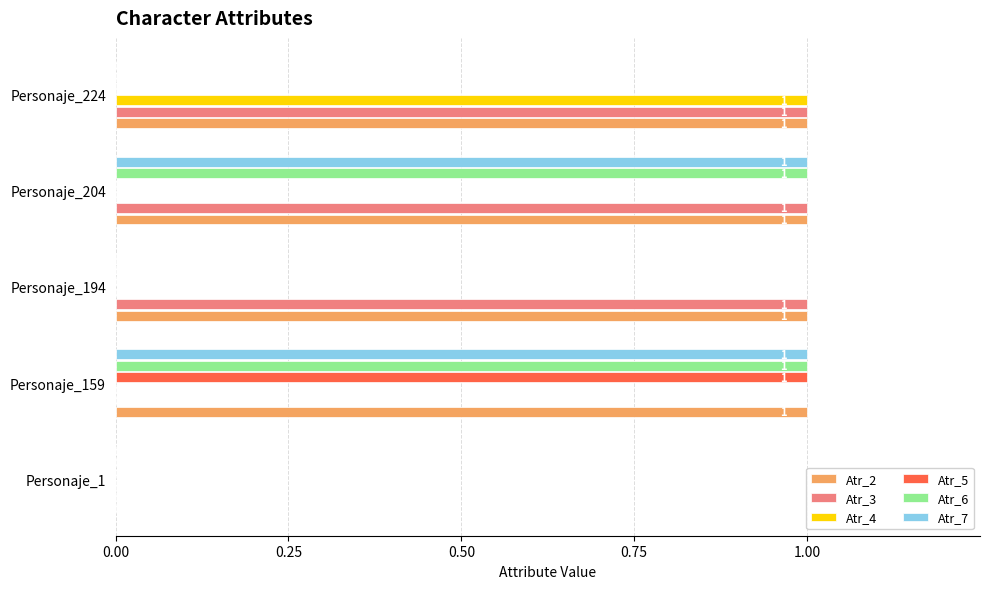

Is the value of Atr_3 at Personaje_224 greater than the value of Atr_2 at Personaje_1?

Yes